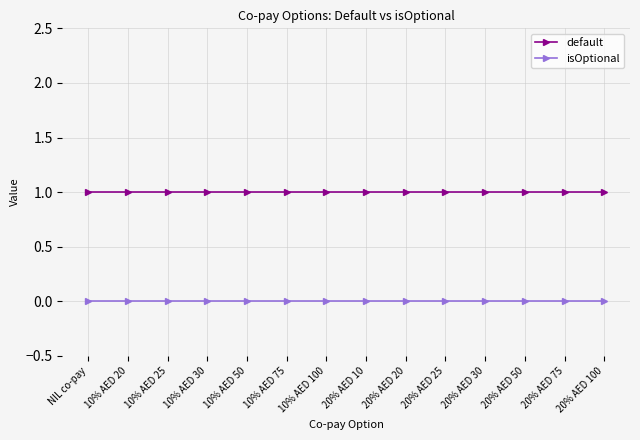

Is the value of default at 20% AED 10 greater than the value of isOptional at 20% AED 30?

Yes